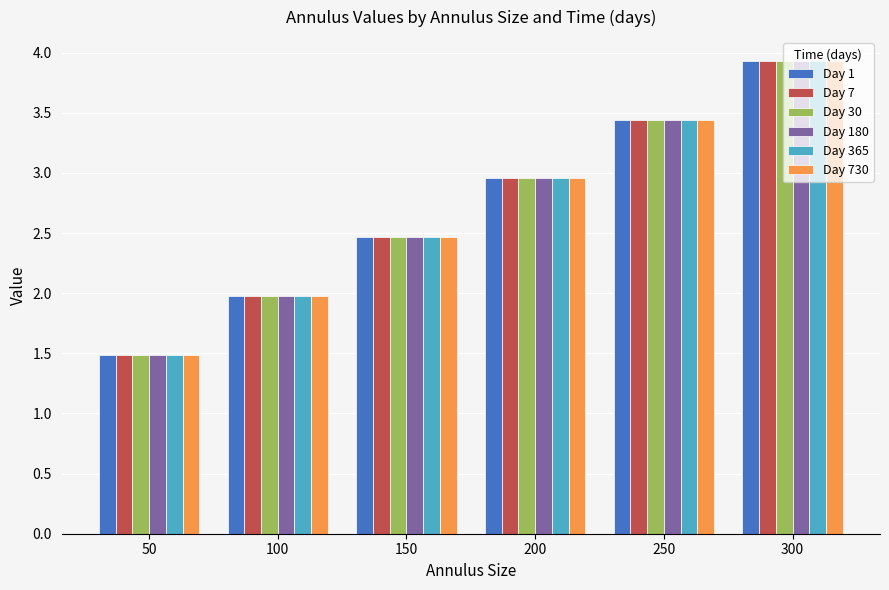

The Day 1 series shows 1.4 at 200. True or false?

False